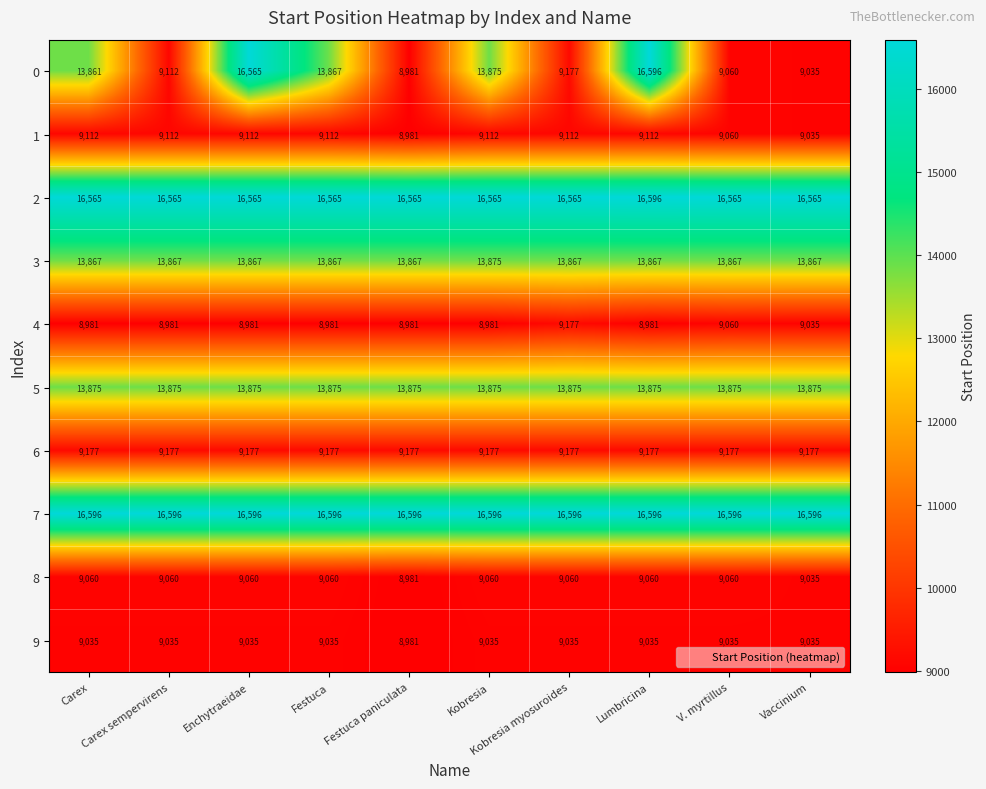

What is the minimum value shown in the chart?

8981